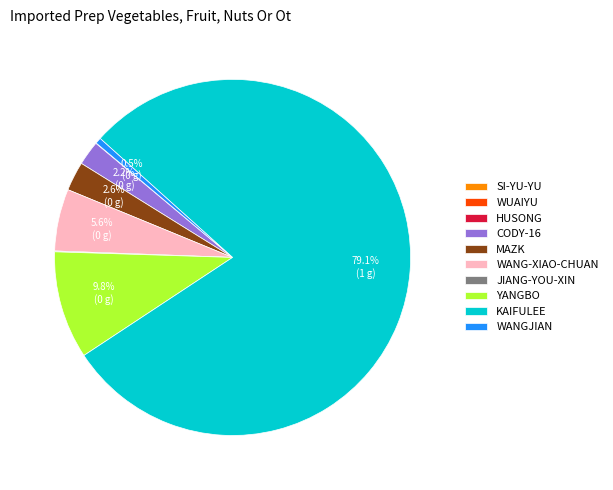

Does KAIFULEE represent more than half of the total?

Yes